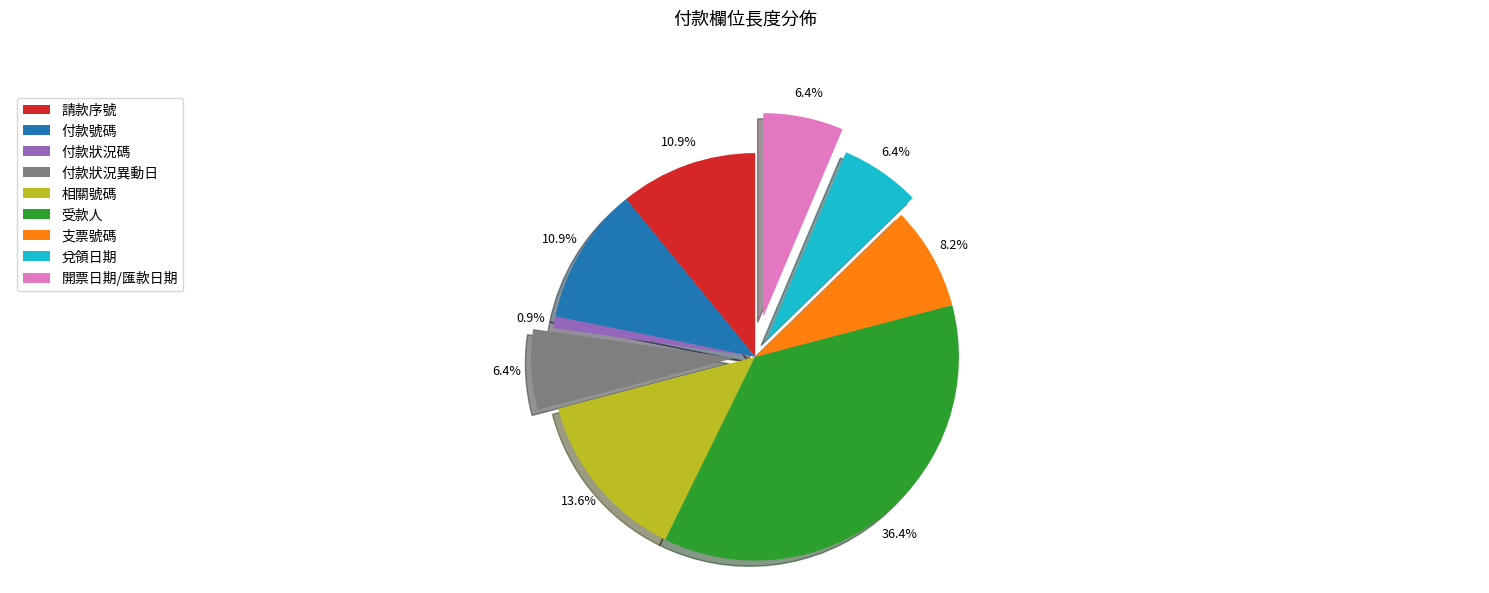

What is the largest slice in the pie chart?

受款人